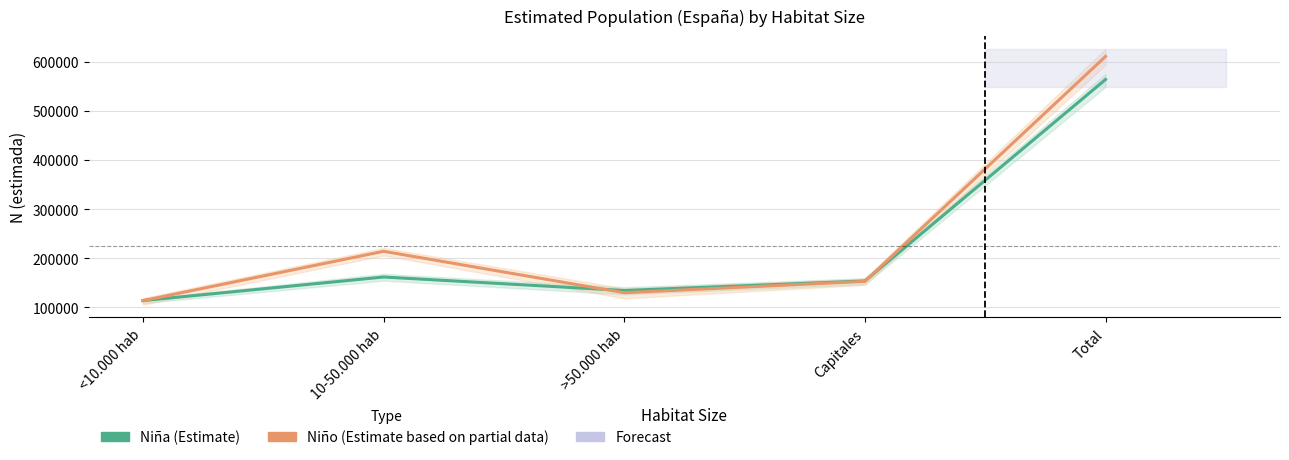

How many data points in Niño (Estimate) are less than 152866?

2